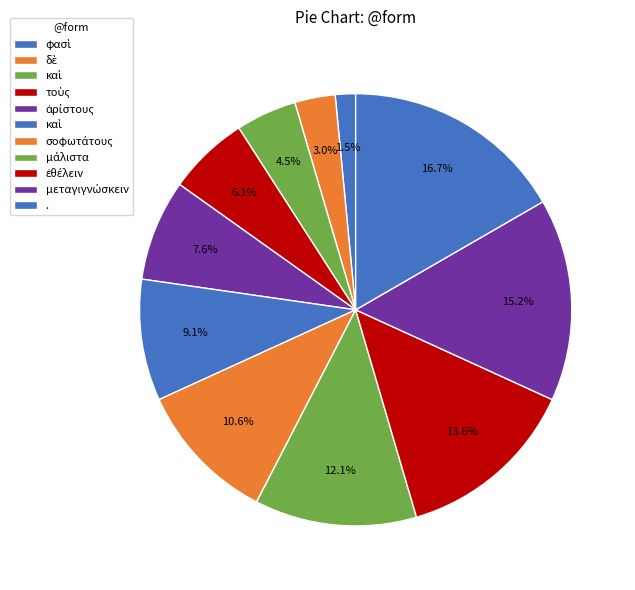

How many slices are in this pie chart?

11